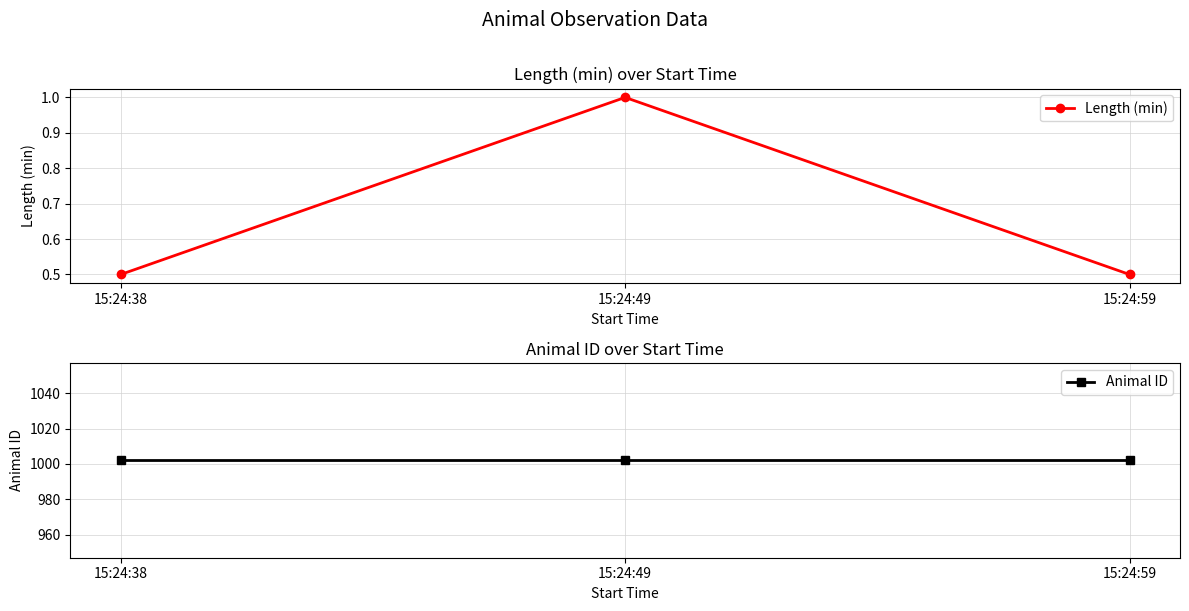

Which has a higher value, 15:24:38 or 15:24:59?

15:24:38